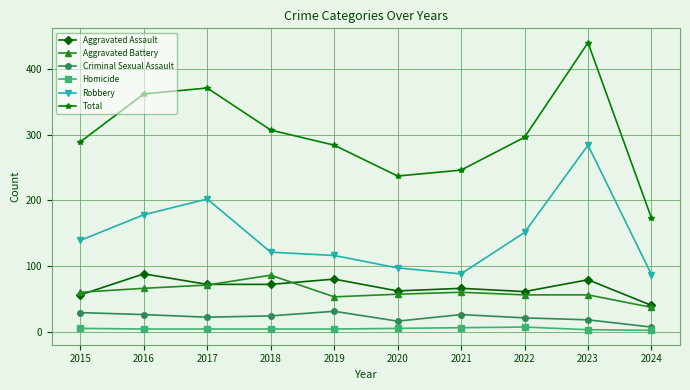

What is the difference between the Aggravated Assault values at 2018 and 2019?

8